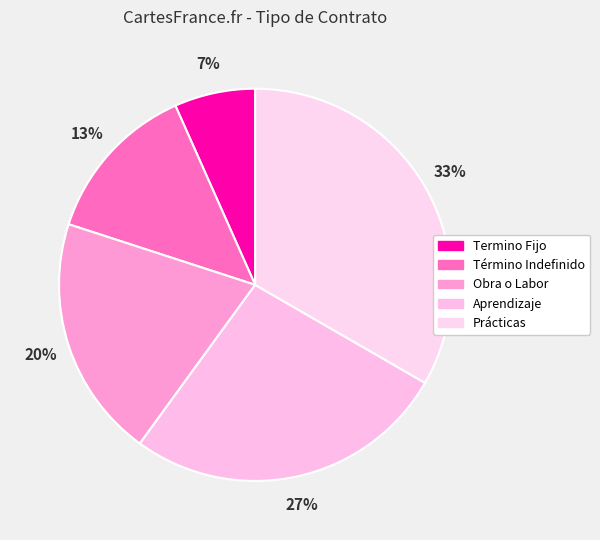

What portion of the pie excludes Obra o Labor?

80.0%